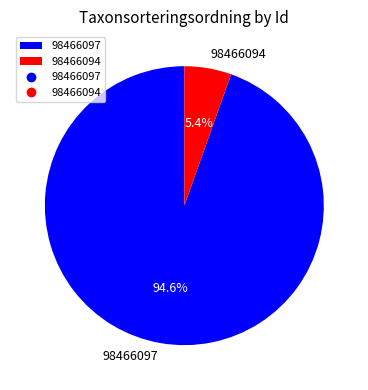

What portion of the pie excludes 98466097?

5.4%